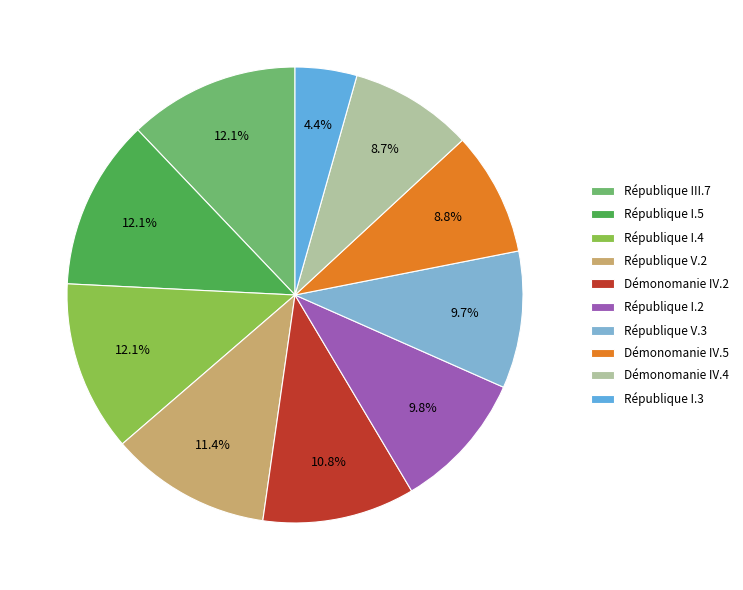

True or false: Démonomanie IV.5 accounts for 16% of the total.

False